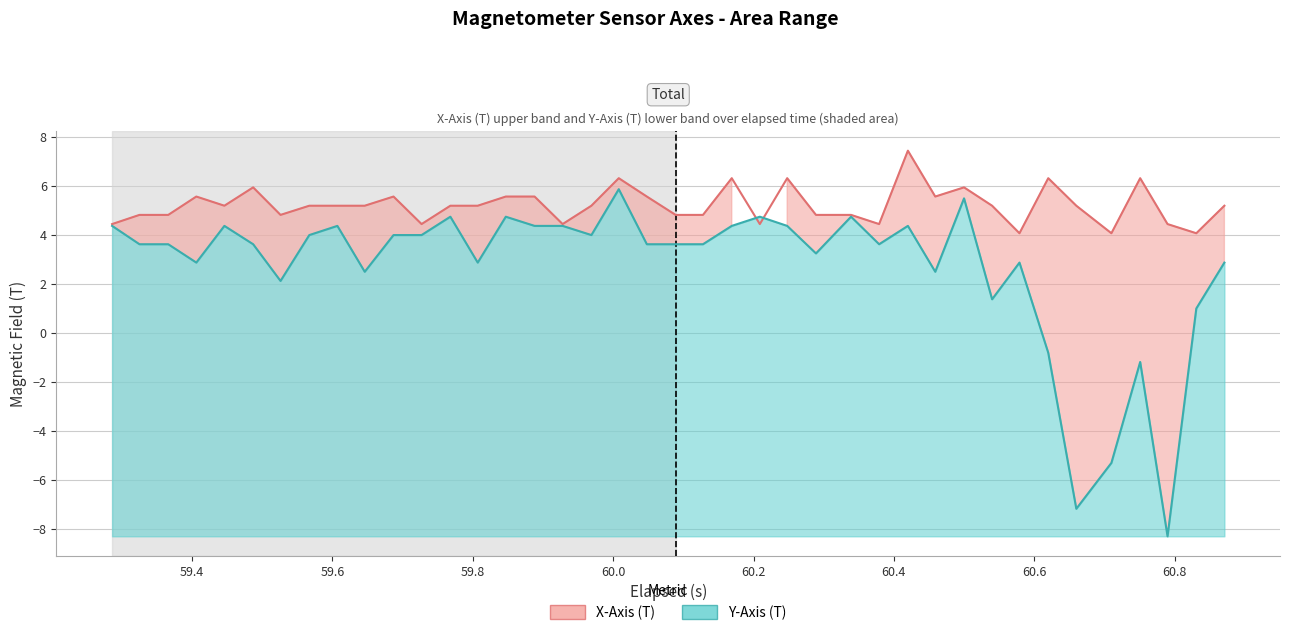

What is the average value of the x_axis series?

5.2